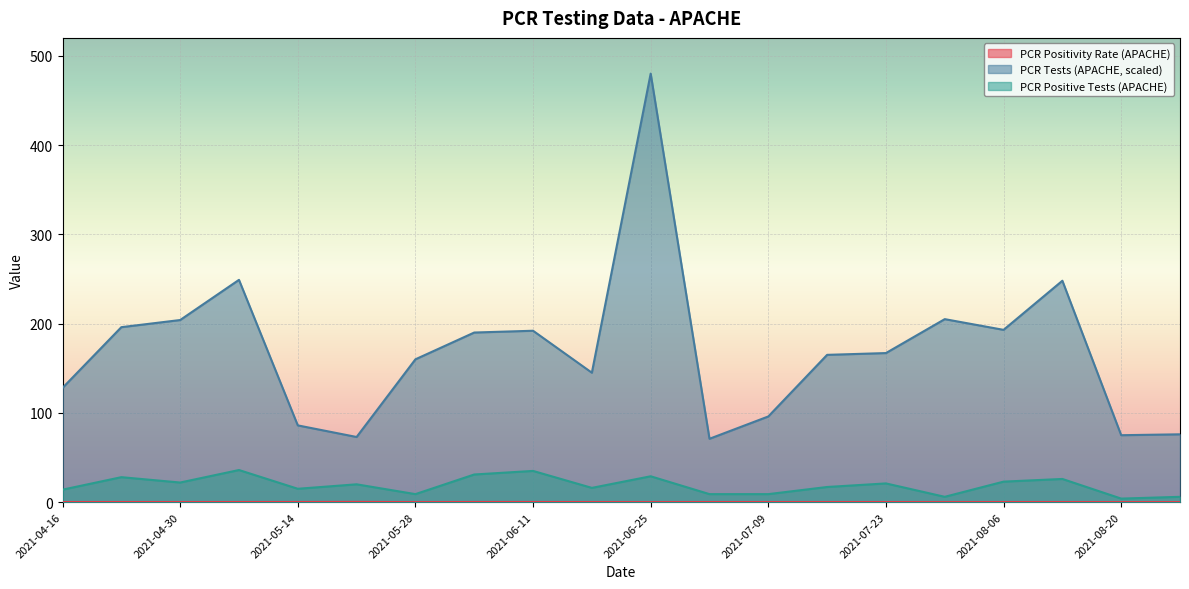

Which series has the largest range (max minus min)?

PCR Tests (APACHE, scaled)